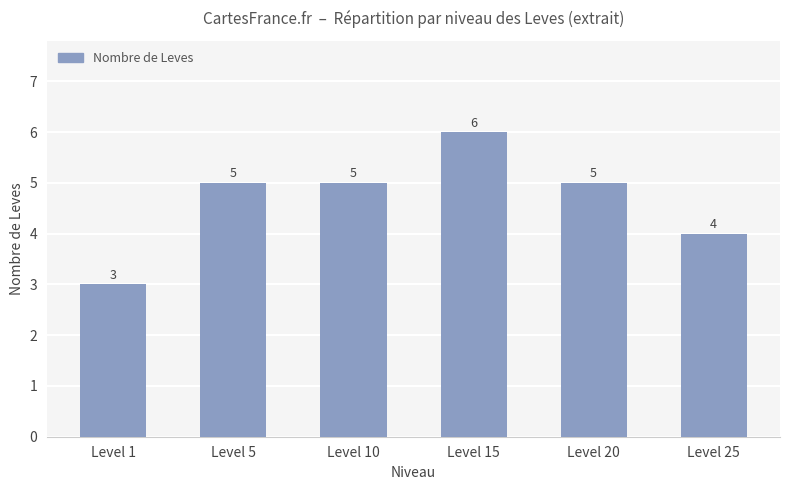

What is the sum of all values?

28